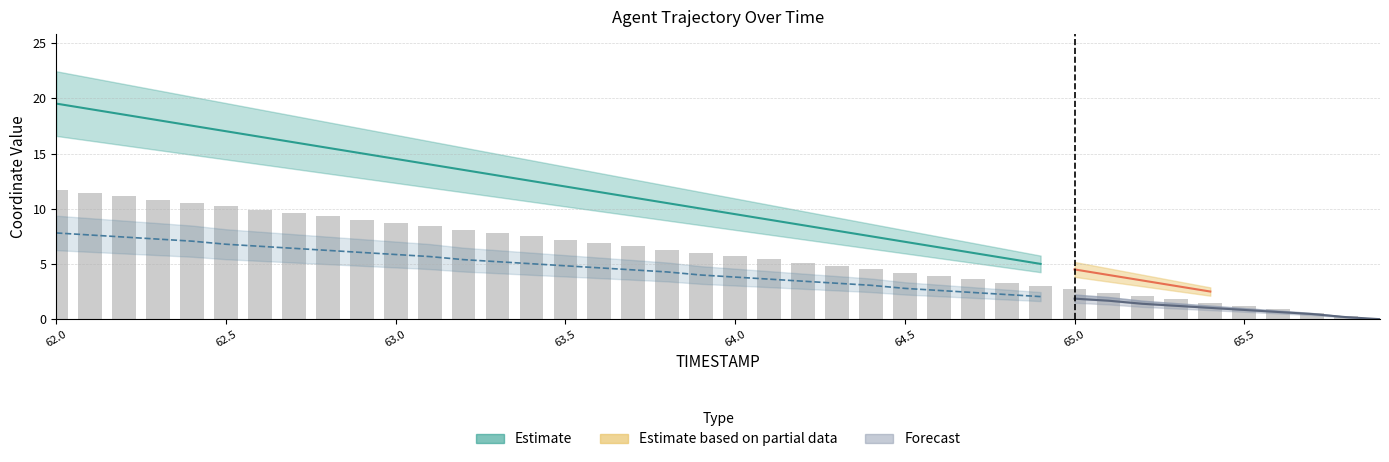

What is the sum of all values?

234.2